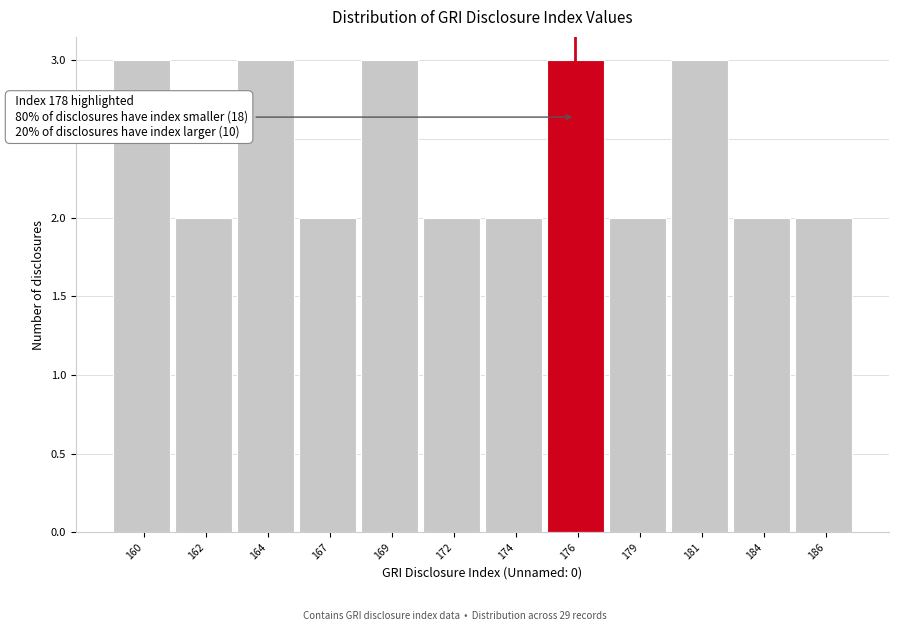

Reading left to right, transcribe all the data shown in this chart.

3	2	3	2	3	2	2	3	2	3	2	2